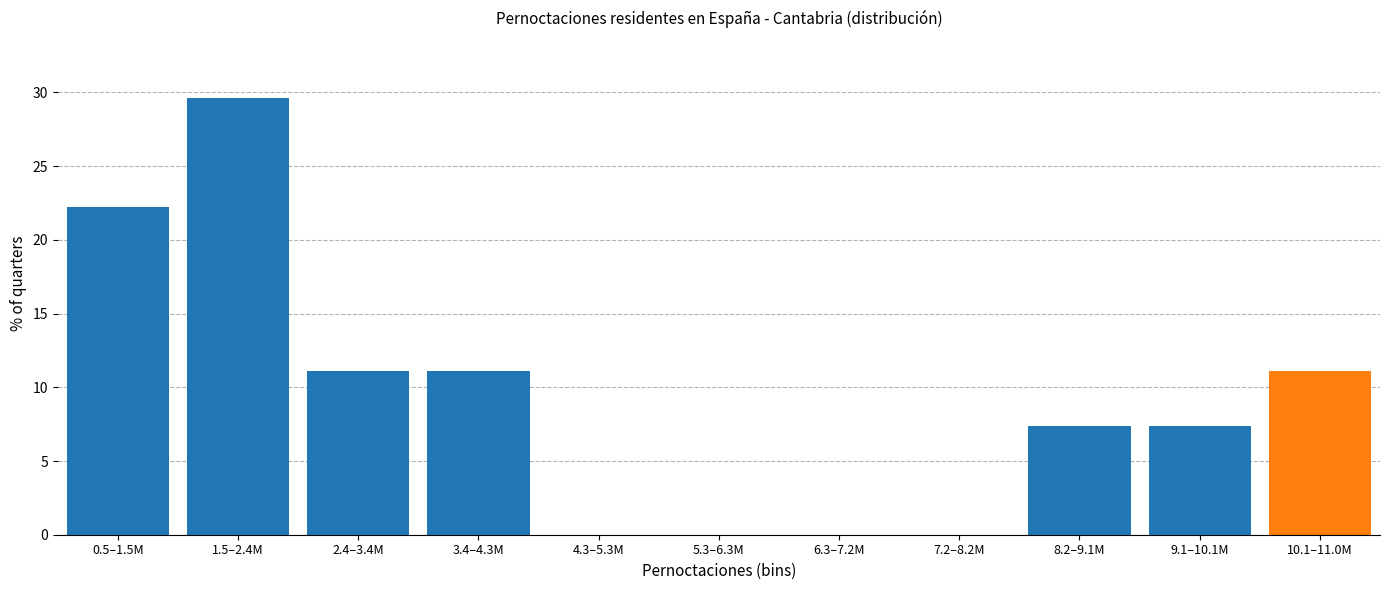

Reading left to right, transcribe all the data shown in this chart.

0.5–1.5M=22.2	1.5–2.4M=29.6	2.4–3.4M=11.1	3.4–4.3M=11.1	4.3–5.3M=0.0	5.3–6.3M=0.0	6.3–7.2M=0.0	7.2–8.2M=0.0	8.2–9.1M=7.4	9.1–10.1M=7.4	10.1–11.0M=11.1